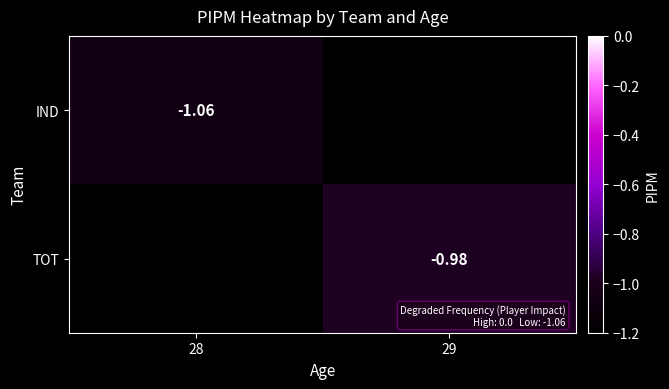

Is the value of TOT at 29 greater than the value of IND at 28?

Yes